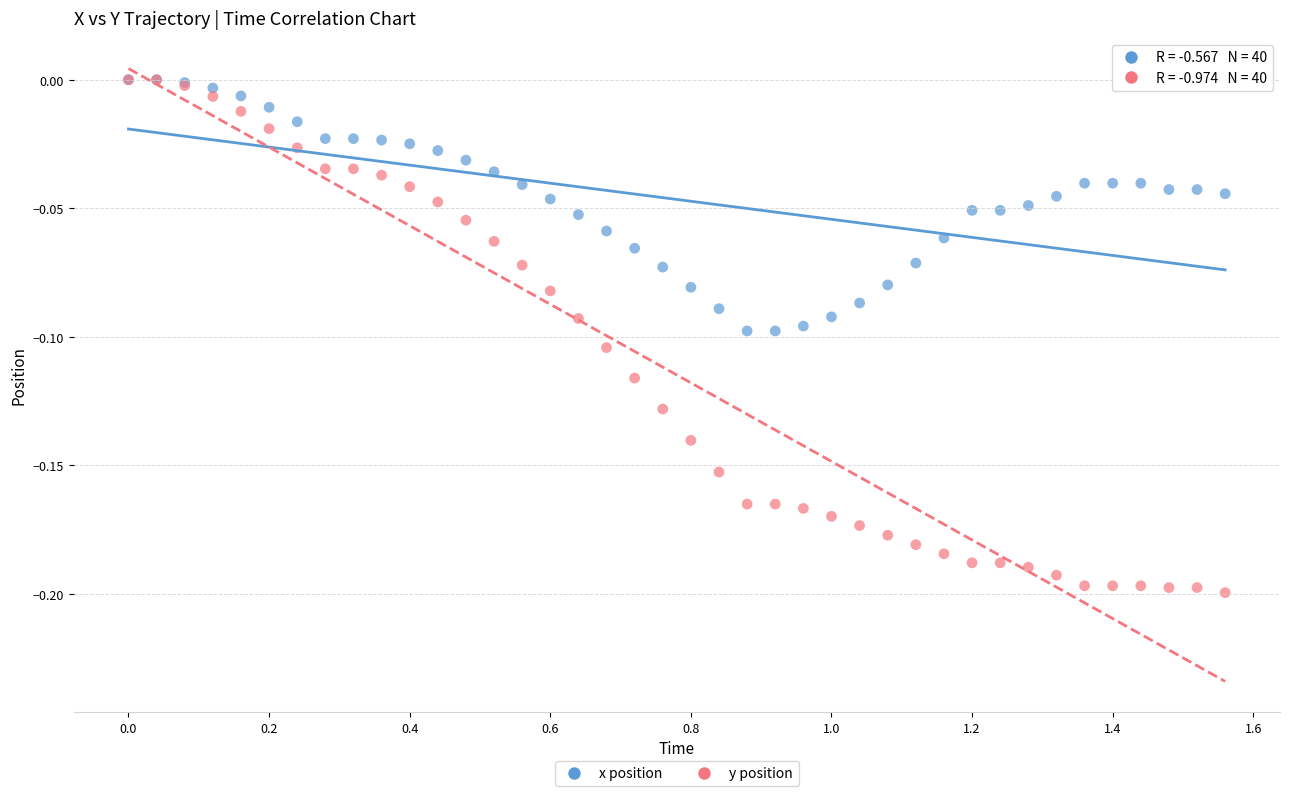

Which series has the largest Y range (max minus min)?

y position